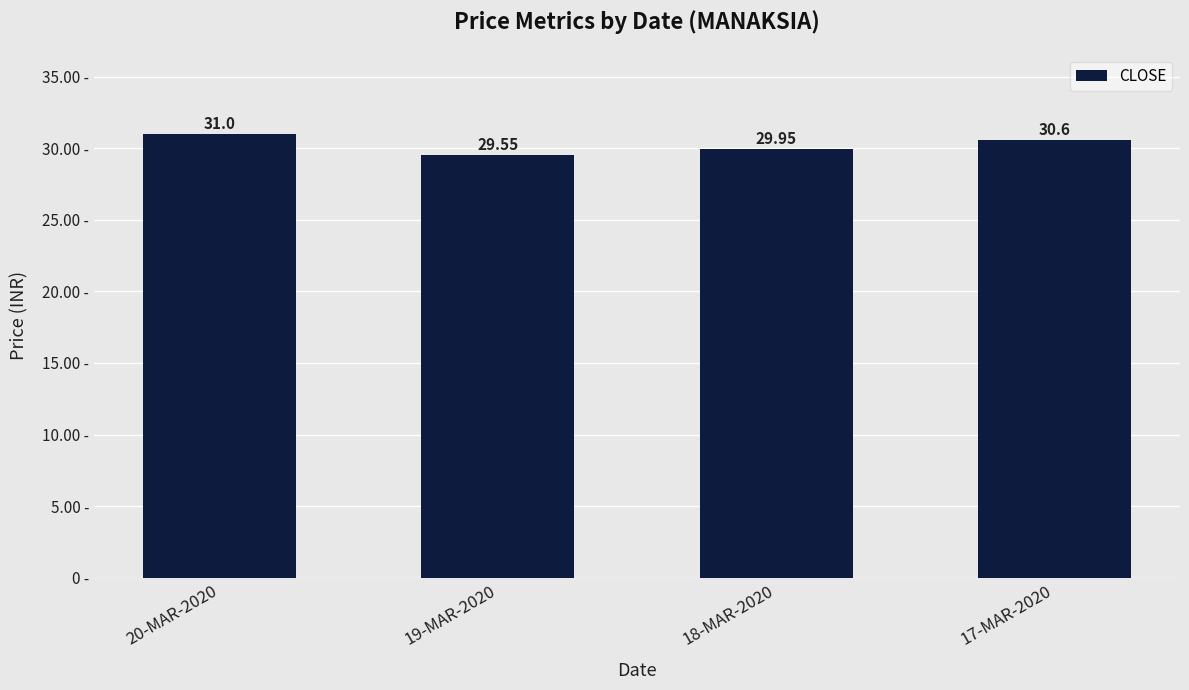

Does the chart contain stacked bars?

No